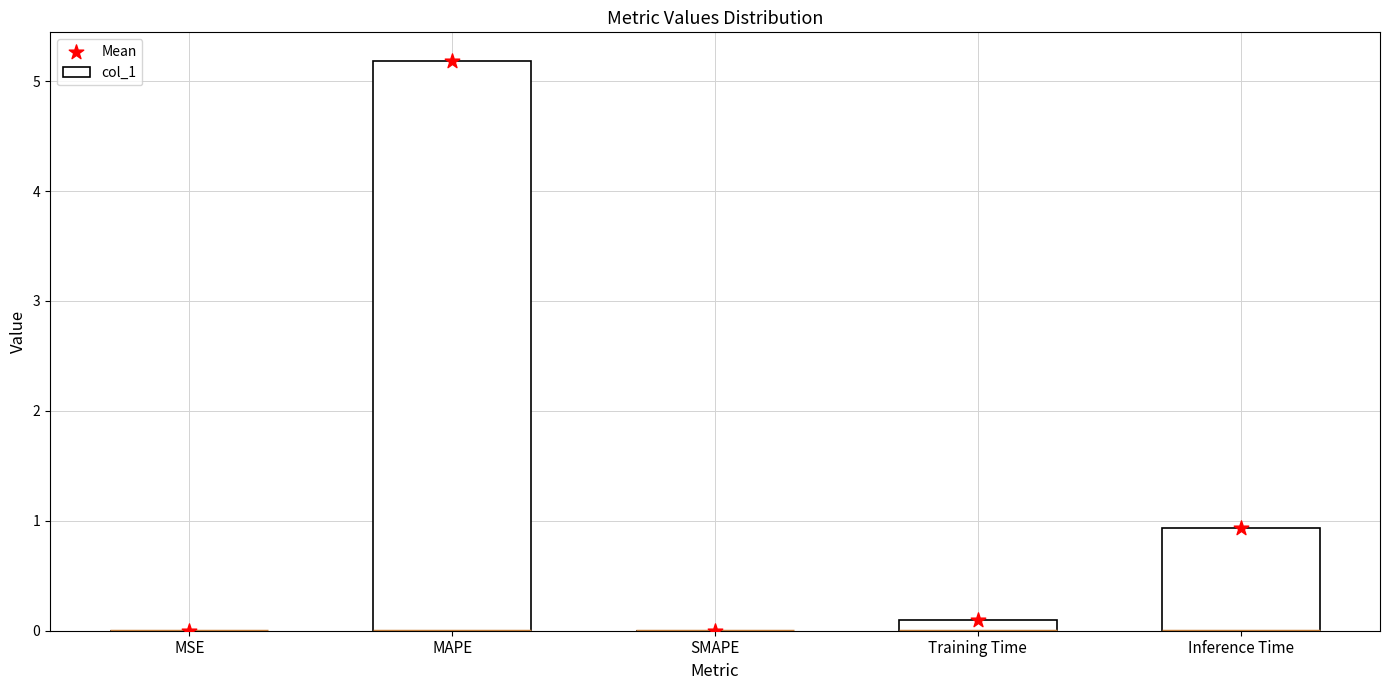

Which series contains the lowest Y value?

col_1